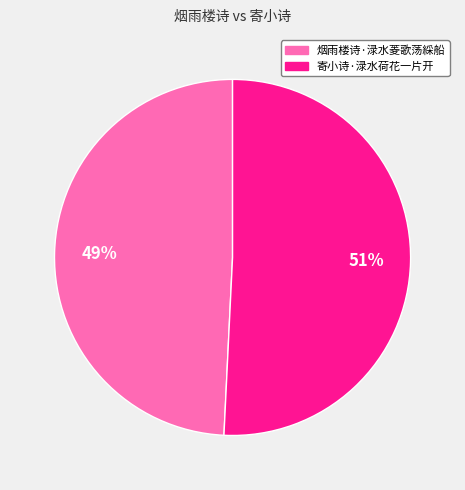

Is 寄小诗·渌水荷花一片开 the majority of the pie?

Yes